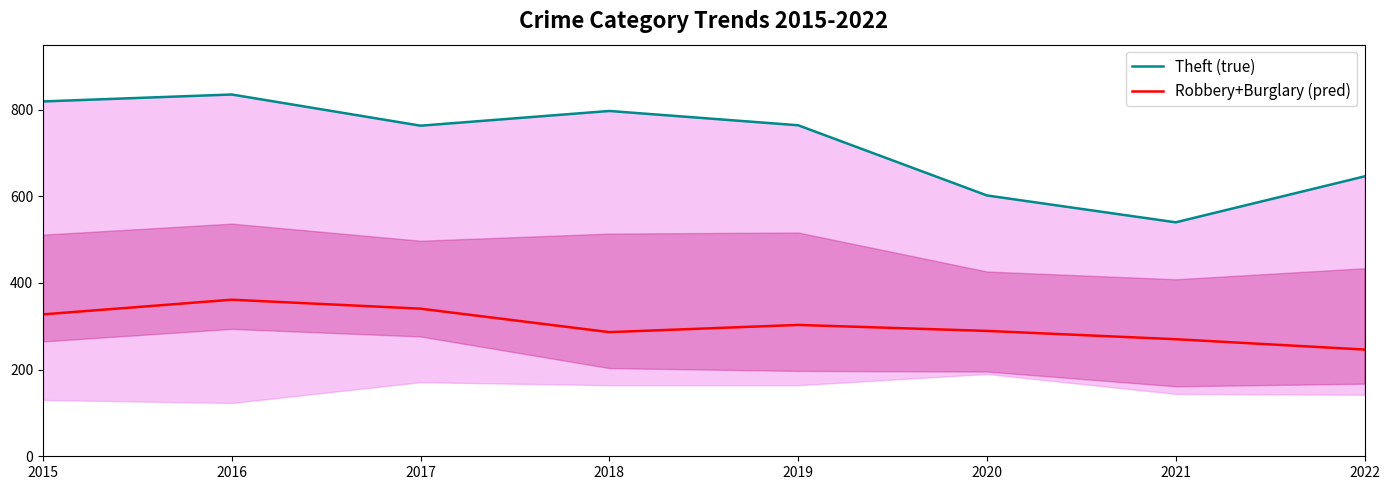

True or false: Theft (true) and Robbery+Burglary (pred) intersect in this chart.

False